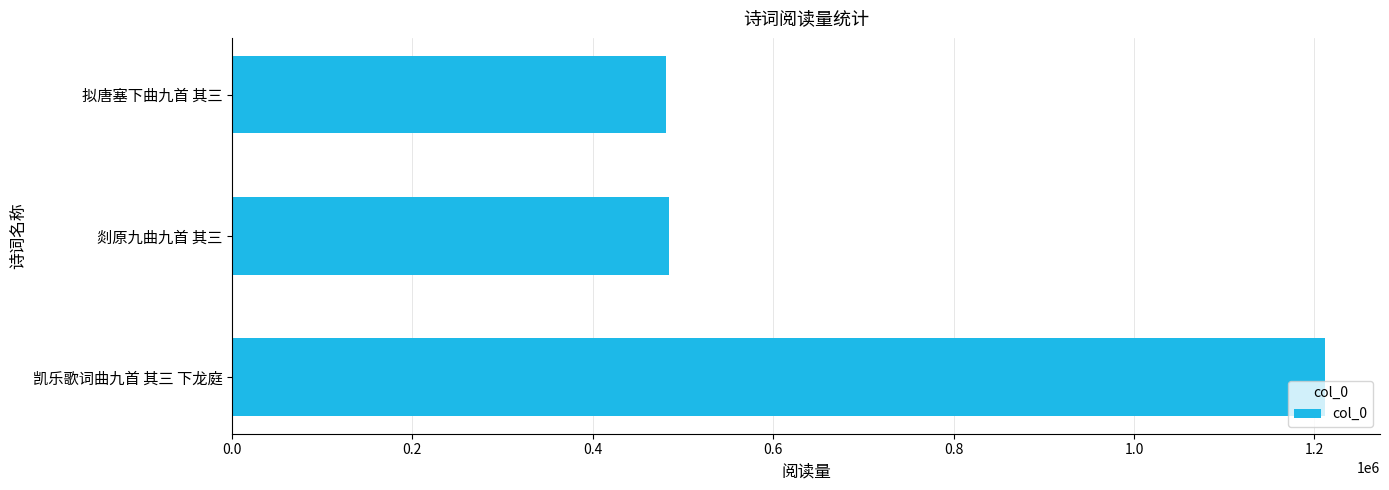

Is it true that the value at 拟唐塞下曲九首 其三 is 481435?

True